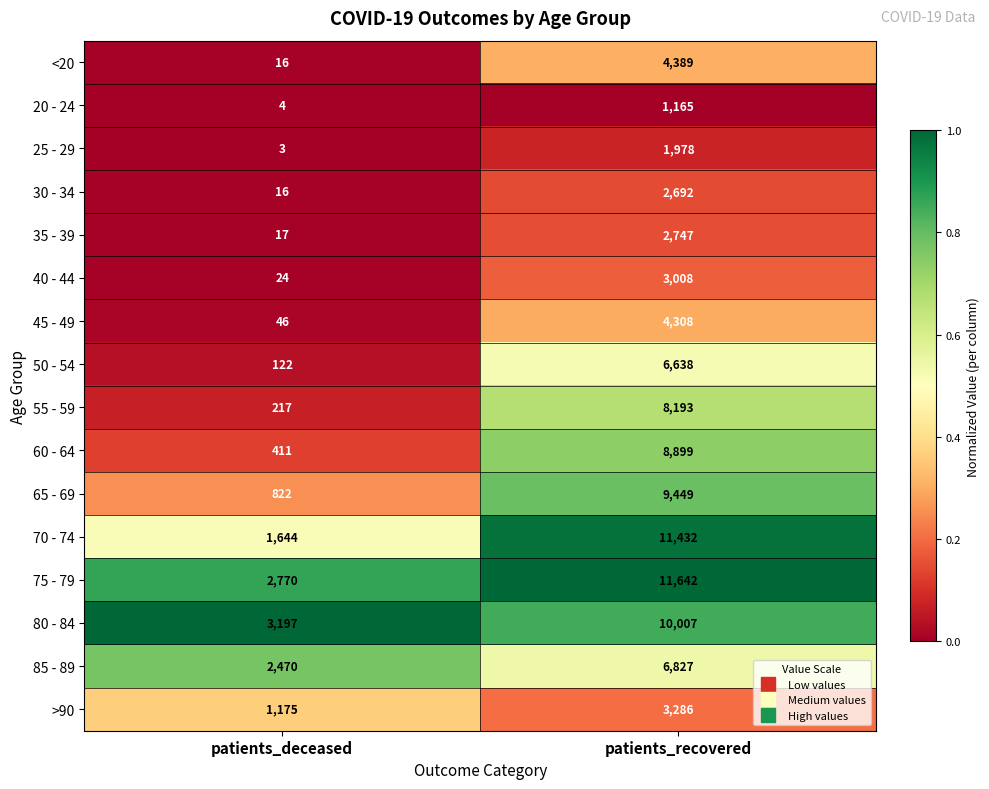

Which category has the highest value across all series?

patients_recovered